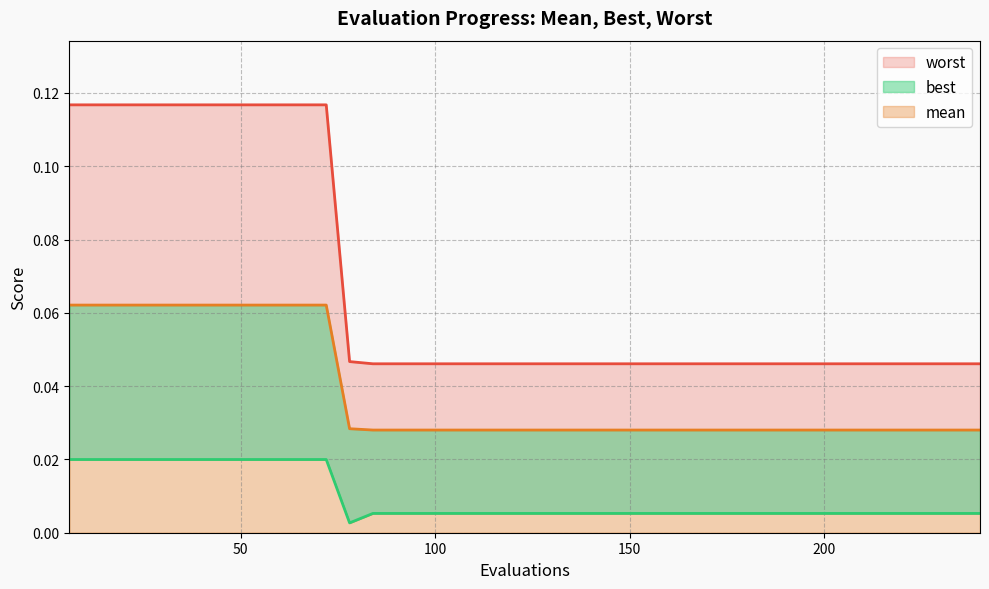

Which series has the largest total across all categories?

worst (line)